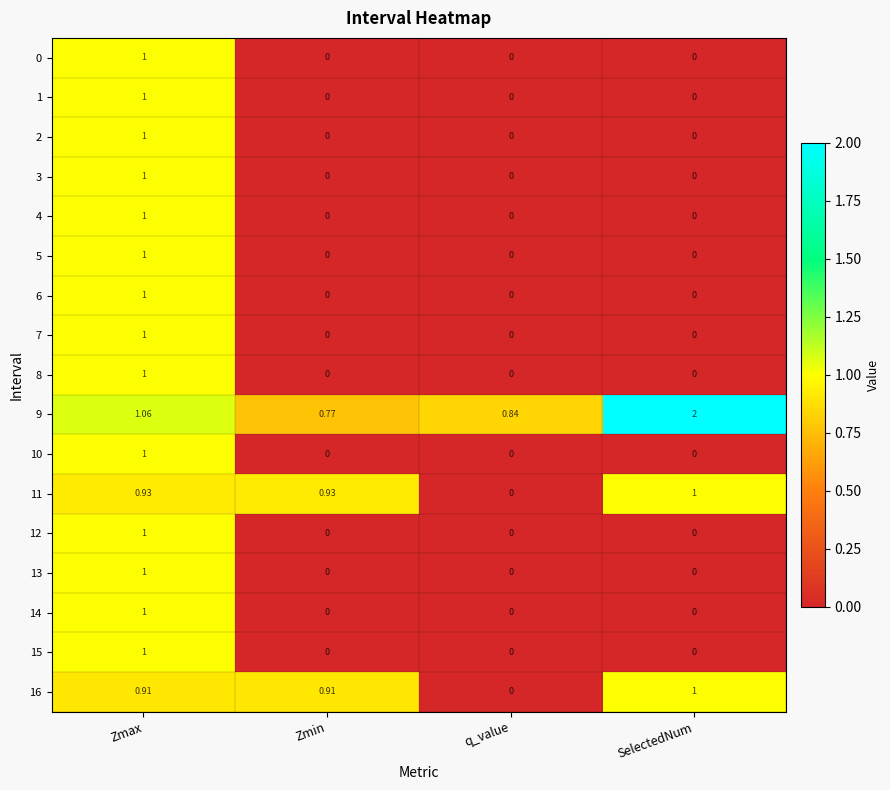

Which label corresponds to the largest value in the chart?

SelectedNum